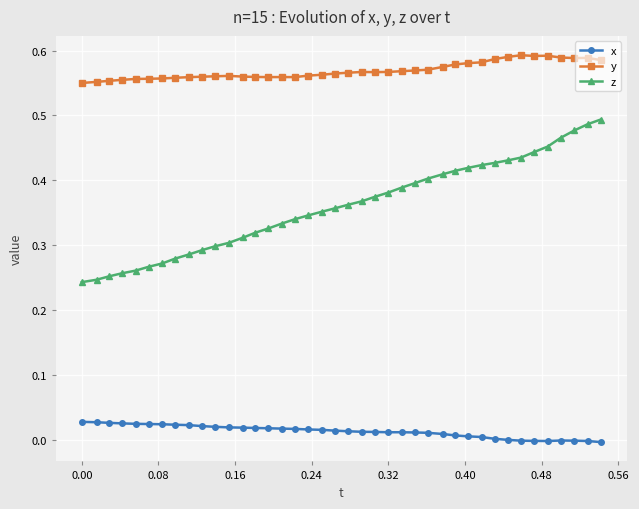

List the series in order of their peak value, highest first.

y, z, x